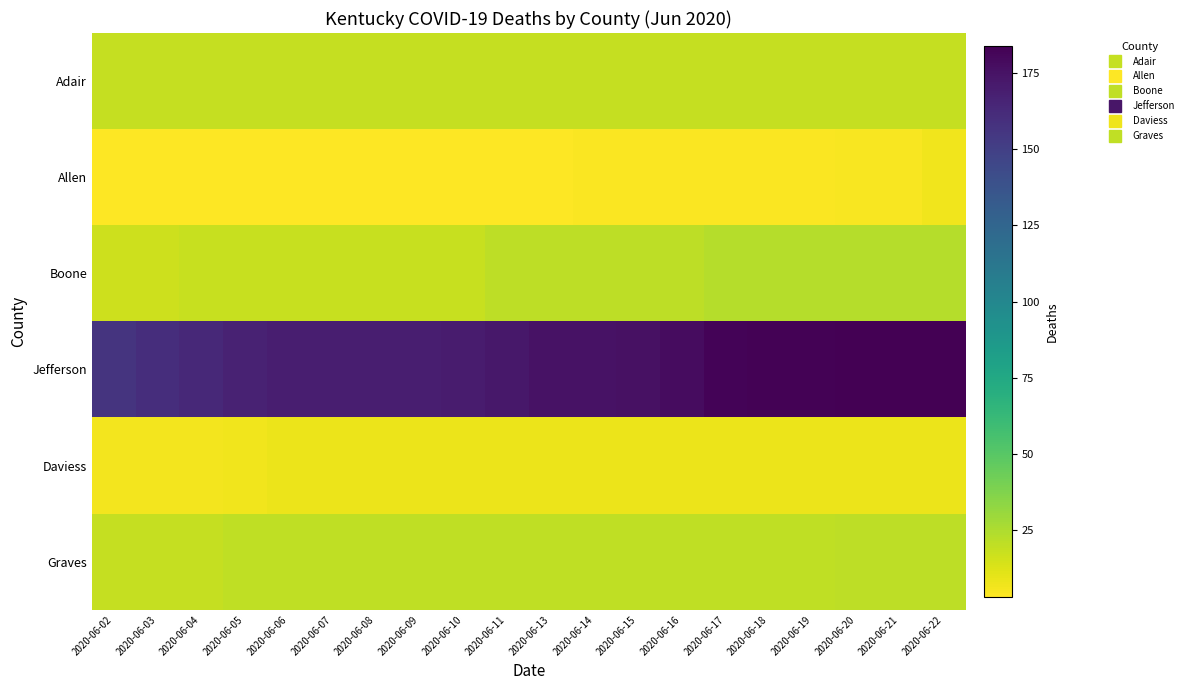

Reading left to right, extract all data points from this chart.

Adair: 2020-06-02=19	2020-06-03=19	2020-06-04=19	2020-06-05=19	2020-06-06=19	2020-06-07=19	2020-06-08=19	2020-06-09=19	2020-06-10=19	2020-06-11=19	2020-06-13=19	2020-06-14=19	2020-06-15=19	2020-06-16=19	2020-06-17=19	2020-06-18=19	2020-06-19=19	2020-06-20=19	2020-06-21=19	2020-06-22=19
Allen: 2020-06-02=3	2020-06-03=3	2020-06-04=3	2020-06-05=3	2020-06-06=3	2020-06-07=3	2020-06-08=3	2020-06-09=3	2020-06-10=3	2020-06-11=3	2020-06-13=3	2020-06-14=4	2020-06-15=4	2020-06-16=4	2020-06-17=4	2020-06-18=4	2020-06-19=4	2020-06-20=5	2020-06-21=5	2020-06-22=7
Boone: 2020-06-02=17	2020-06-03=17	2020-06-04=18	2020-06-05=18	2020-06-06=18	2020-06-07=18	2020-06-08=18	2020-06-09=18	2020-06-10=18	2020-06-11=21	2020-06-13=21	2020-06-14=21	2020-06-15=21	2020-06-16=21	2020-06-17=23	2020-06-18=23	2020-06-19=23	2020-06-20=23	2020-06-21=23	2020-06-22=23
Jefferson: 2020-06-02=157	2020-06-03=160	2020-06-04=163	2020-06-05=167	2020-06-06=169	2020-06-07=169	2020-06-08=169	2020-06-09=169	2020-06-10=170	2020-06-11=172	2020-06-13=175	2020-06-14=175	2020-06-15=176	2020-06-16=178	2020-06-17=182	2020-06-18=183	2020-06-19=183	2020-06-20=184	2020-06-21=184	2020-06-22=184
Daviess: 2020-06-02=6	2020-06-03=6	2020-06-04=6	2020-06-05=7	2020-06-06=8	2020-06-07=8	2020-06-08=8	2020-06-09=8	2020-06-10=8	2020-06-11=8	2020-06-13=8	2020-06-14=8	2020-06-15=8	2020-06-16=8	2020-06-17=8	2020-06-18=8	2020-06-19=8	2020-06-20=8	2020-06-21=8	2020-06-22=8
Graves: 2020-06-02=19	2020-06-03=19	2020-06-04=19	2020-06-05=20	2020-06-06=20	2020-06-07=20	2020-06-08=20	2020-06-09=20	2020-06-10=20	2020-06-11=20	2020-06-13=20	2020-06-14=20	2020-06-15=20	2020-06-16=20	2020-06-17=20	2020-06-18=20	2020-06-19=20	2020-06-20=21	2020-06-21=21	2020-06-22=21